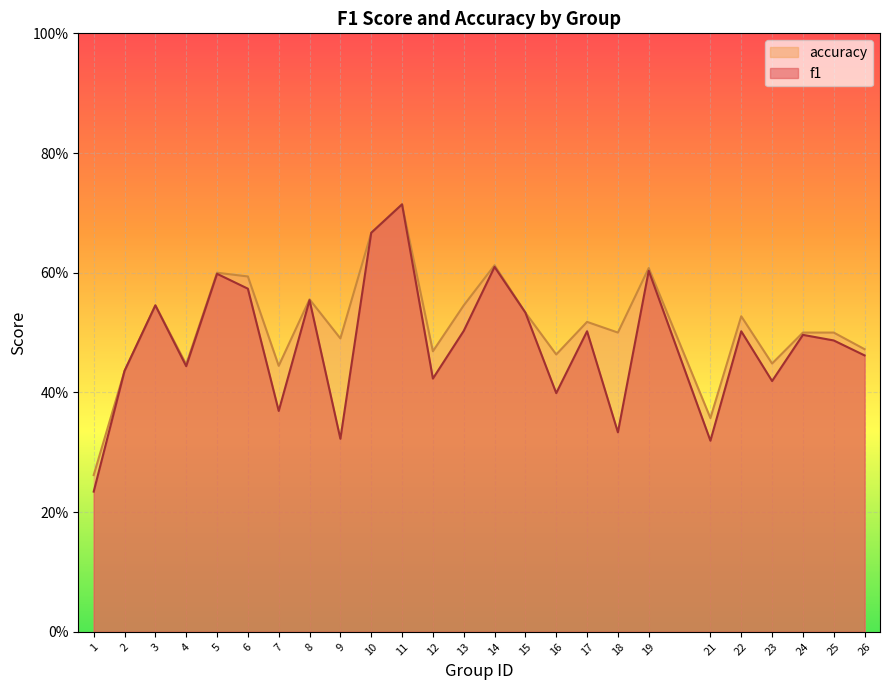

Rank the categories by accuracy value from lowest to highest.

1, 21, 2, 7, 4, 23, 16, 12, 26, 9, 18, 24, 25, 17, 22, 15, 3, 13, 8, 6, 5, 19, 14, 10, 11